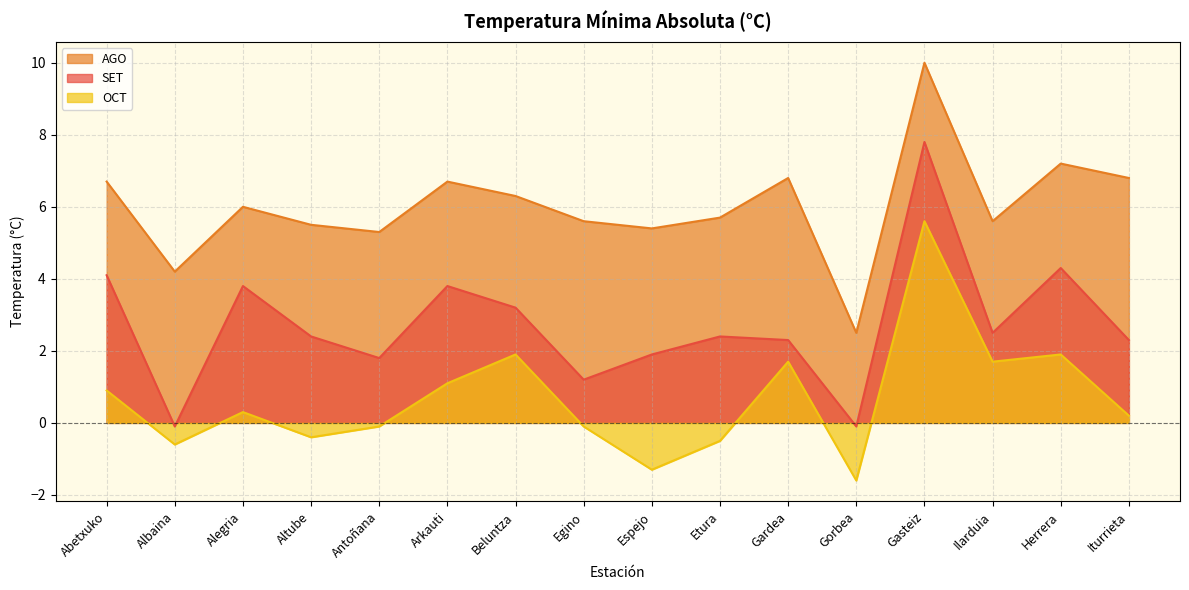

At which category does SET reach its first local peak?

Alegria